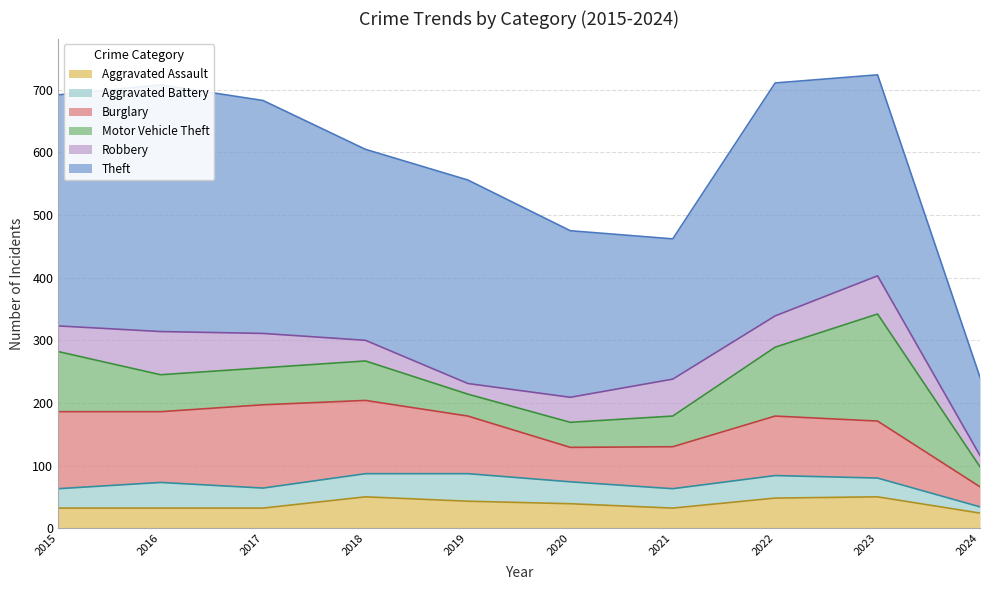

What is the difference between the Theft values at 2015 and 2020?

103